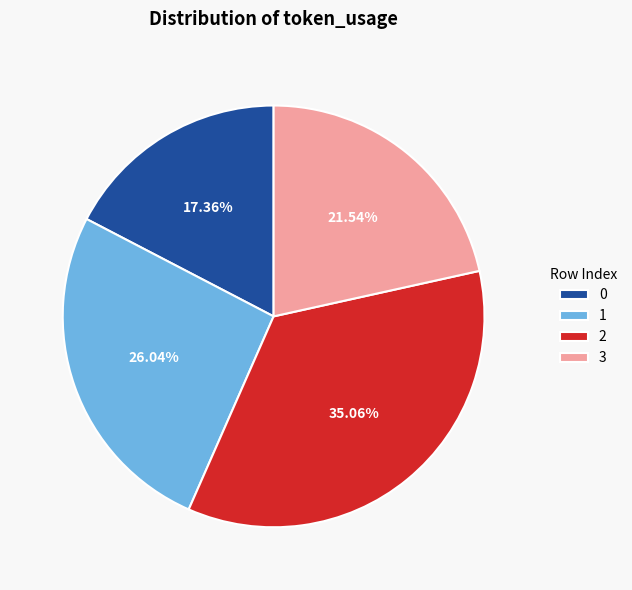

The 0 slice represents 17% of the pie. True or false?

True